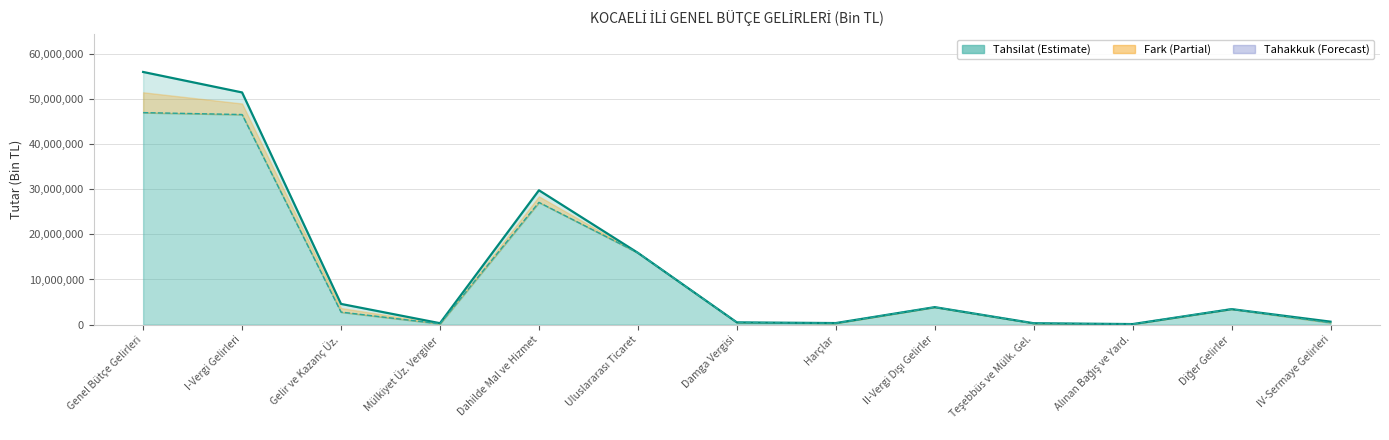

What is the total value across all series at Teşebbüs ve Mülk. Gel.?

610579